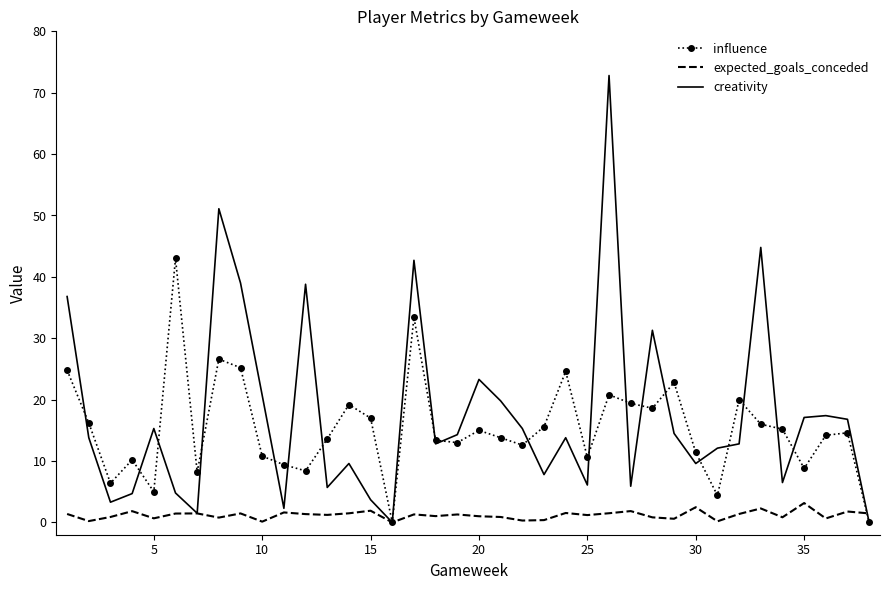

How many series are shown in this chart?

3